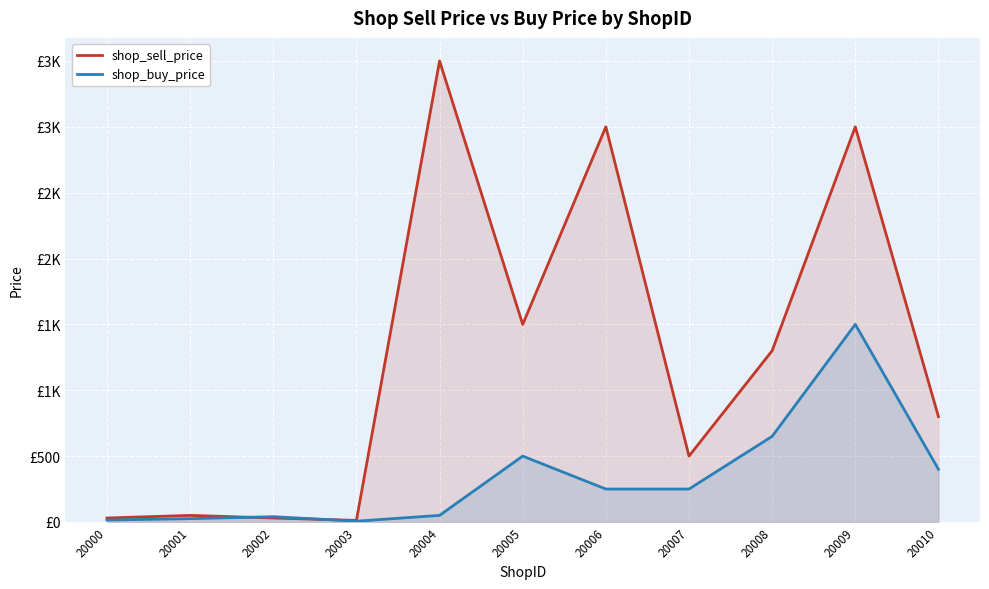

What is the approximate value of shop_buy_price at 20004, to the nearest 10?

50